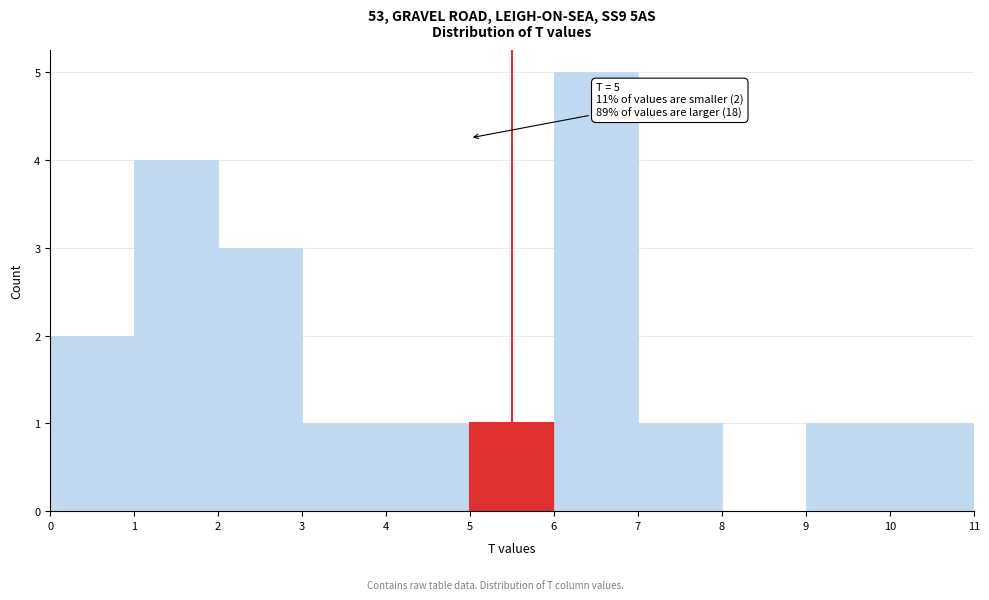

Over which range of the x-axis is the bar tallest?

6 to 7